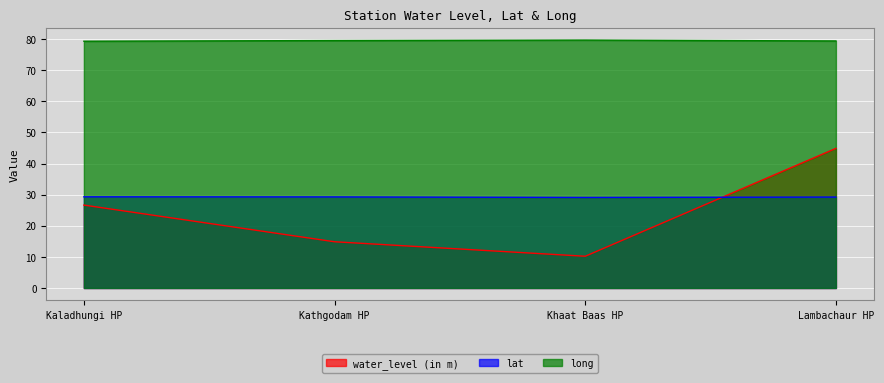

Reading right to left, extract all data points from this chart.

water_level (in m): 44.9	10.2	14.9	26.6
lat: 29.2	29.1	29.3	29.3
long: 79.4	79.7	79.5	79.3